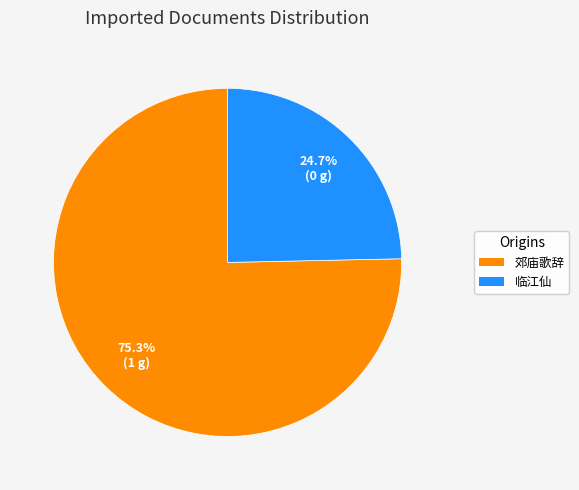

To the nearest percent, what is the average slice percentage?

50%